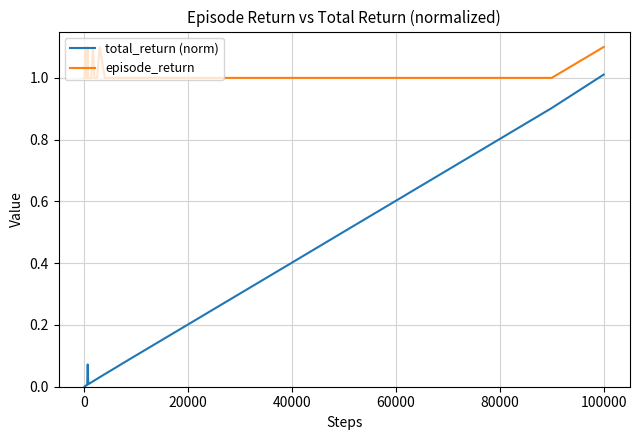

What are all the series names shown in the legend?

total_return (norm), episode_return